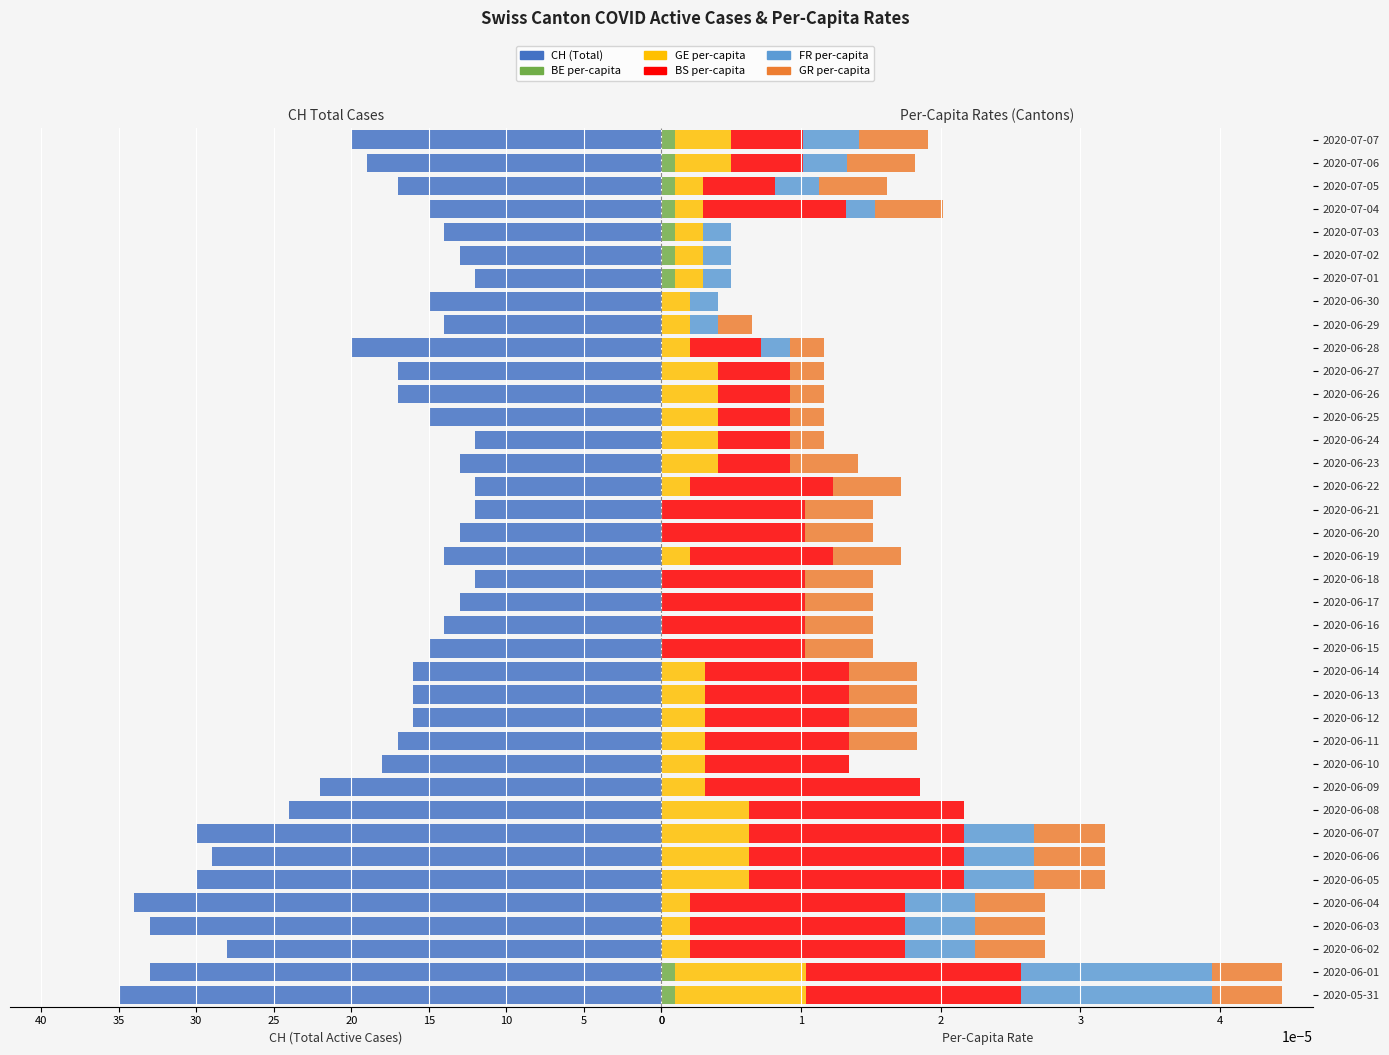

How many distinct data groups are displayed?

6